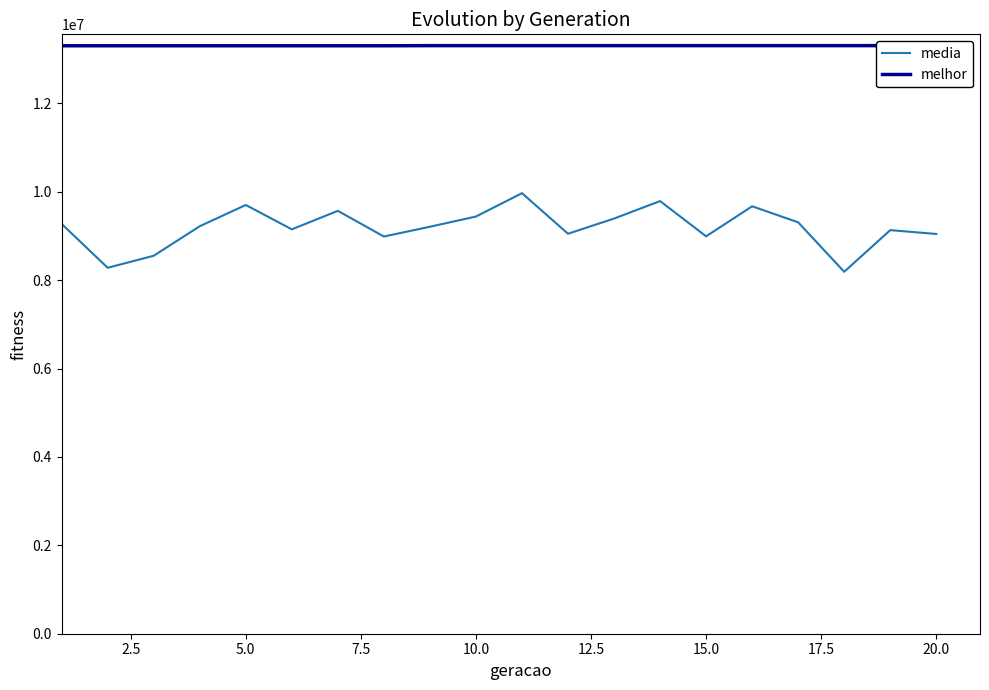

True or false: melhor and media cross at least once.

False